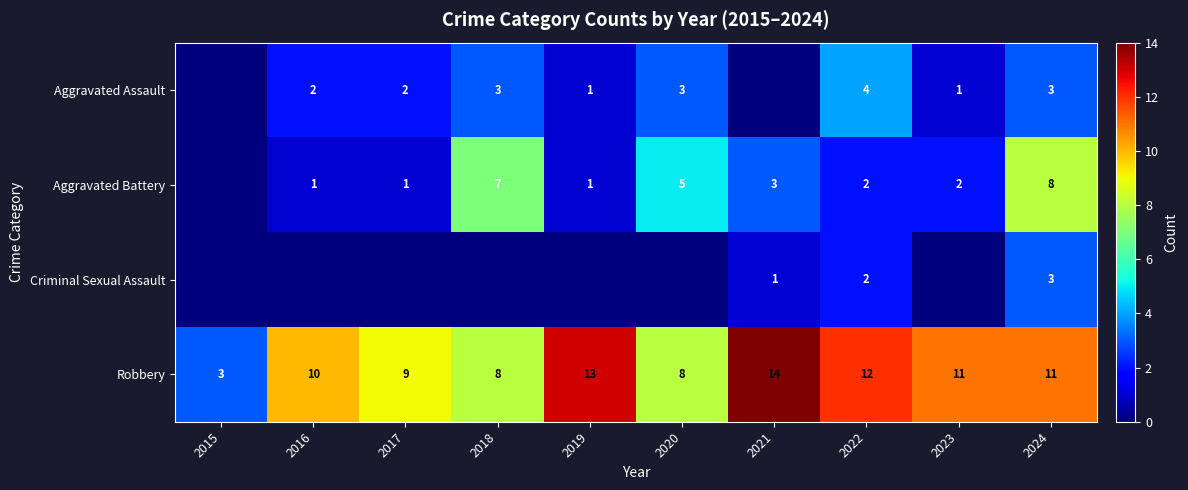

The value of Robbery at 2024 is 16. True or false?

False